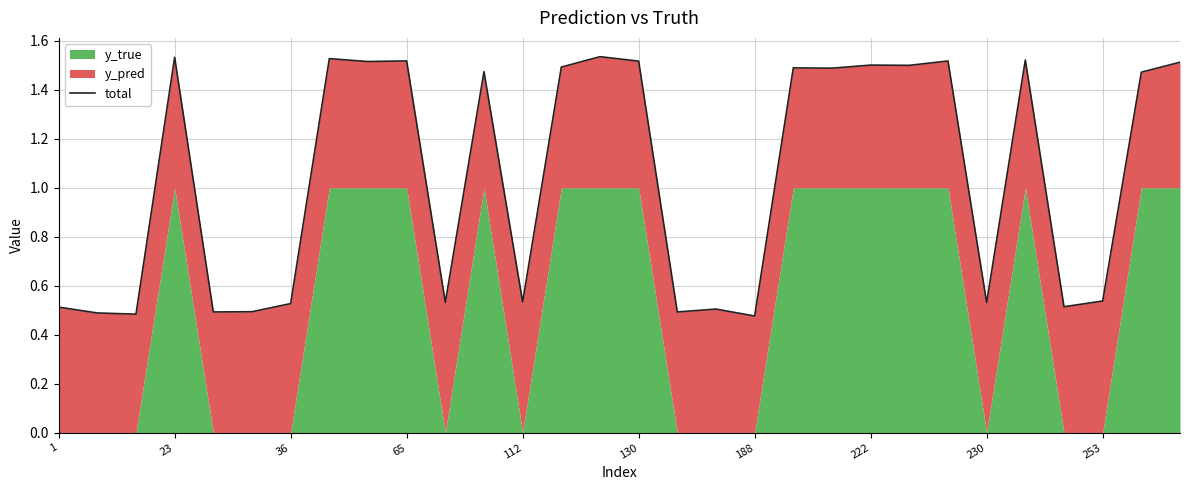

Which category has the lowest value across all series?

188